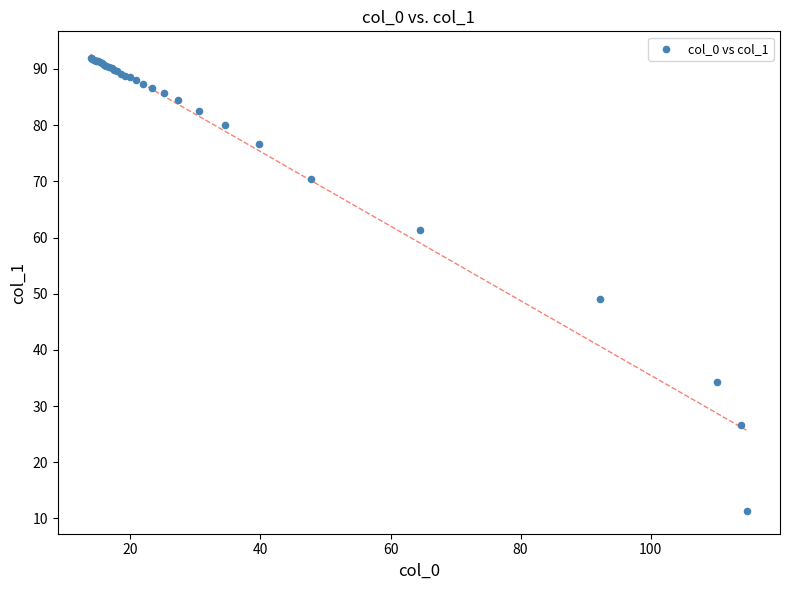

What Y value in the scatter plot is closest to 51?

49.0